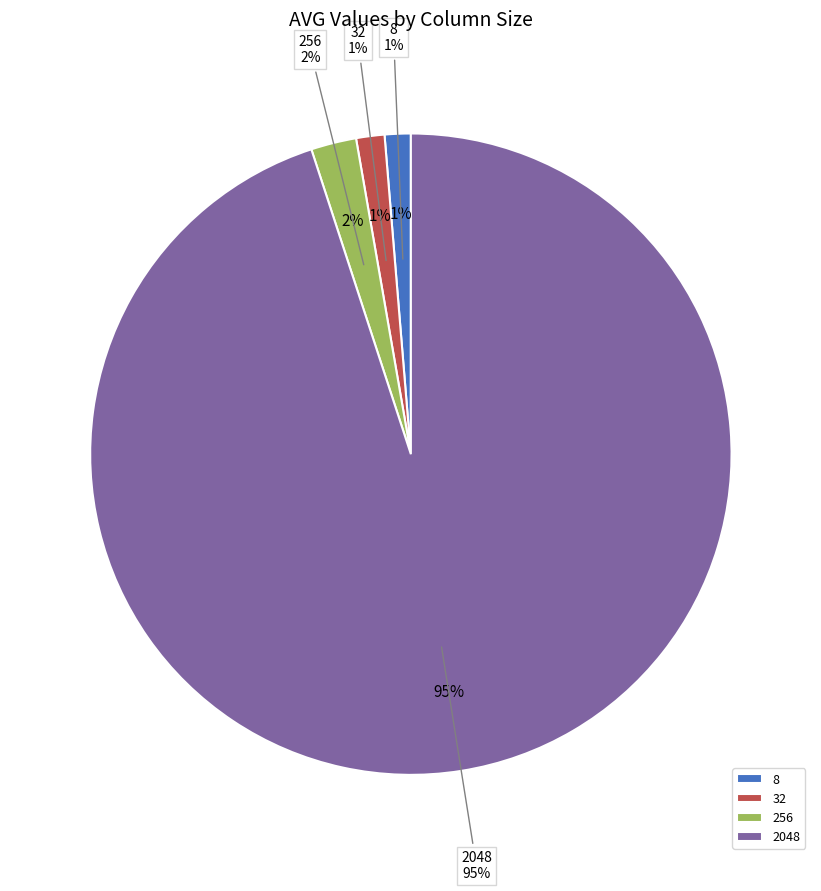

Does 32 account for over 50% of the chart?

No